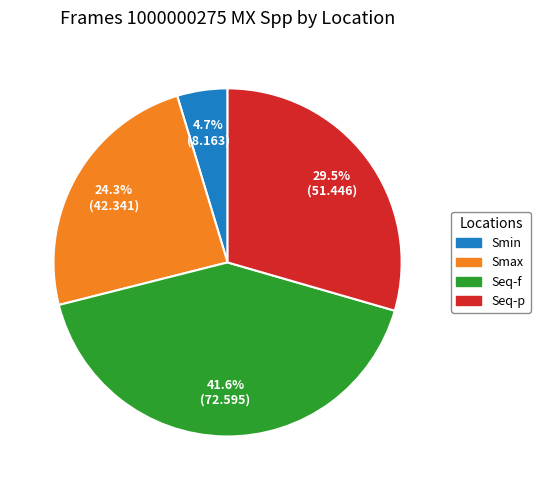

True or false: Seq-p accounts for 37% of the total.

False